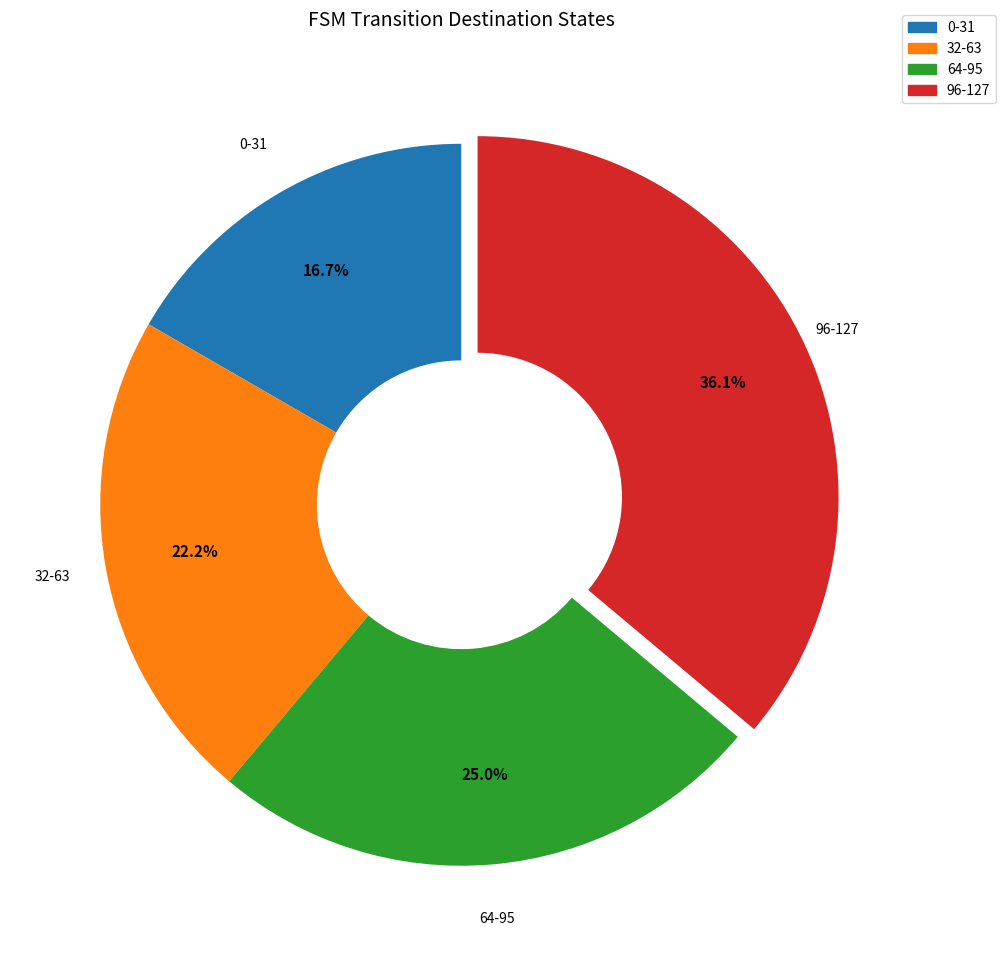

How many segments does this pie chart have?

4